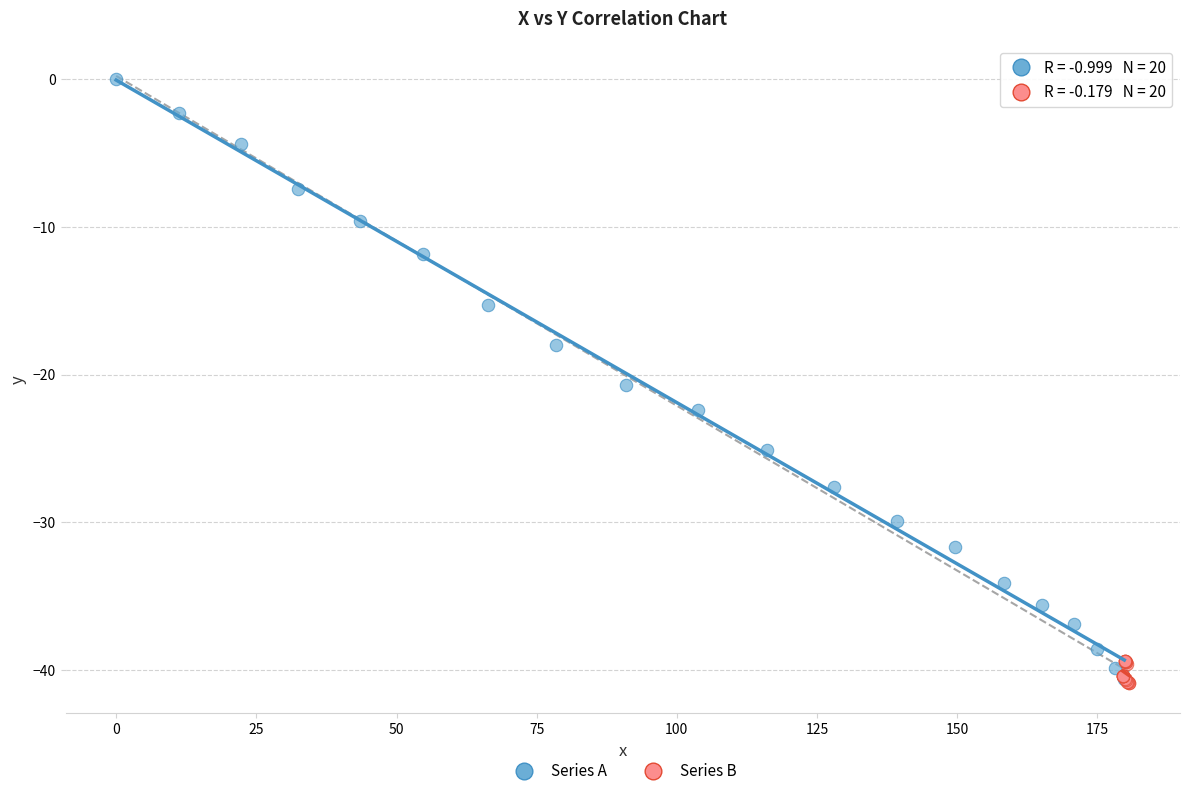

Which series reaches the maximum Y coordinate?

Series A